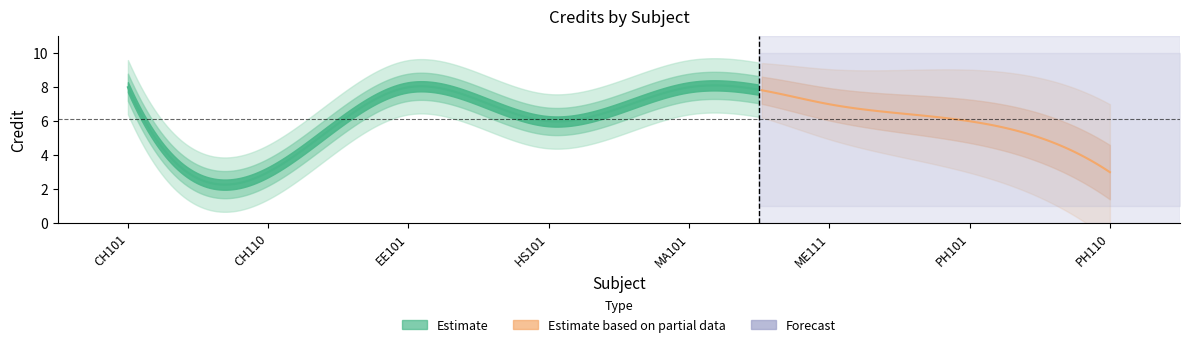

Reading left to right, what are all the values shown in this chart?

CH101=8	CH110=3	EE101=8	HS101=6	MA101=8	ME111=7	PH101=6	PH110=3